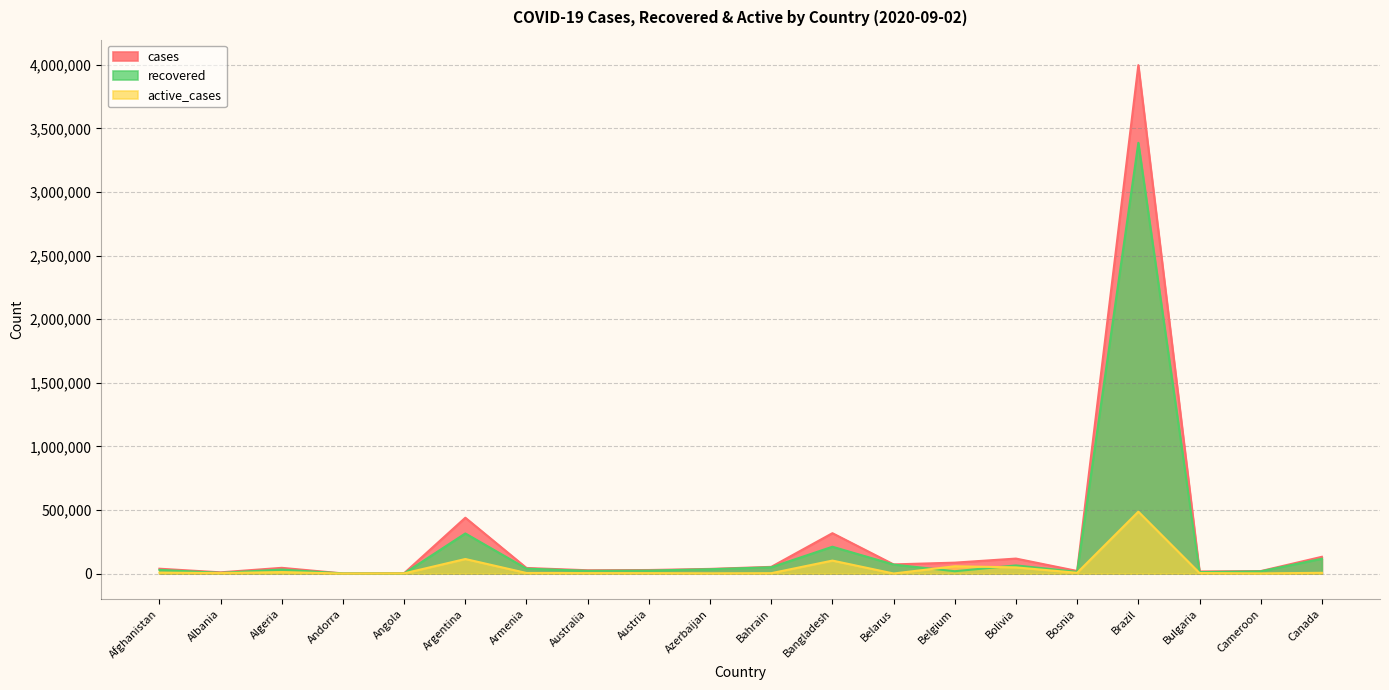

What value does the active_cases series have at Cameroon, to the nearest 50?

1400